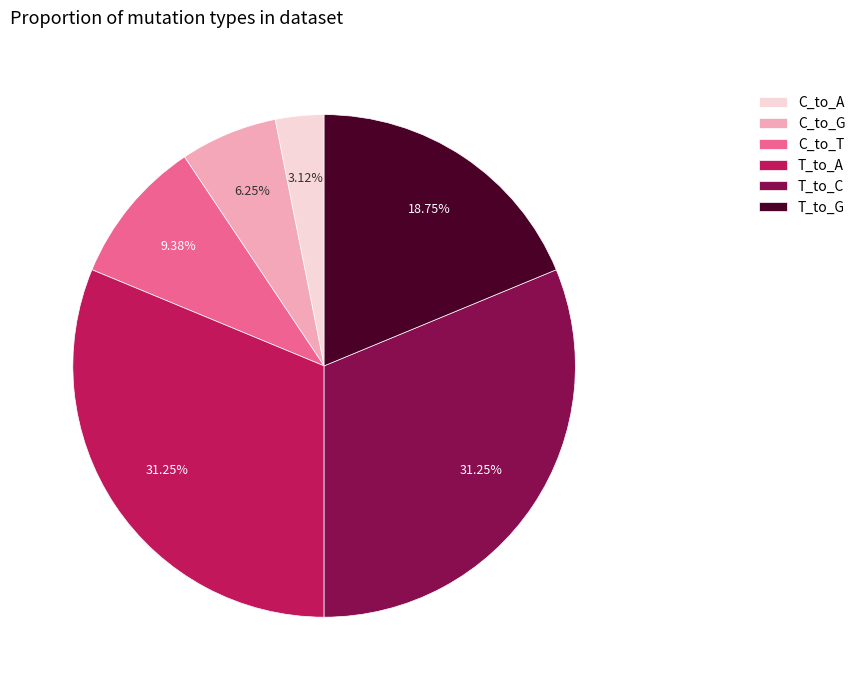

Is it true that C_to_A is 3% of the pie?

True